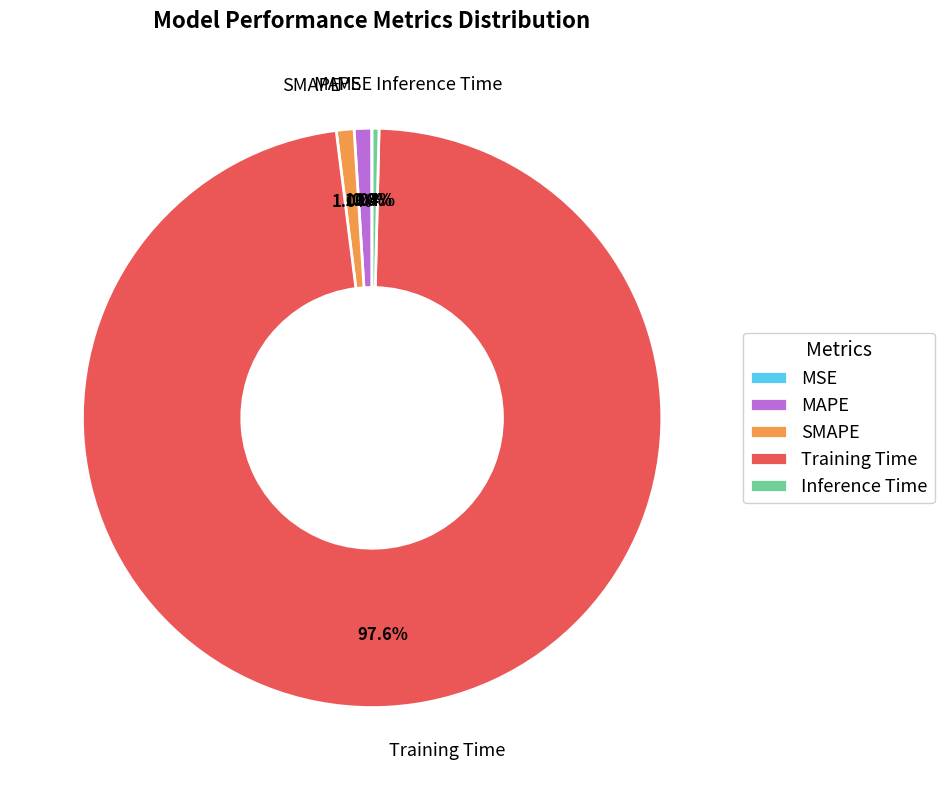

Does SMAPE represent more than half of the total?

No